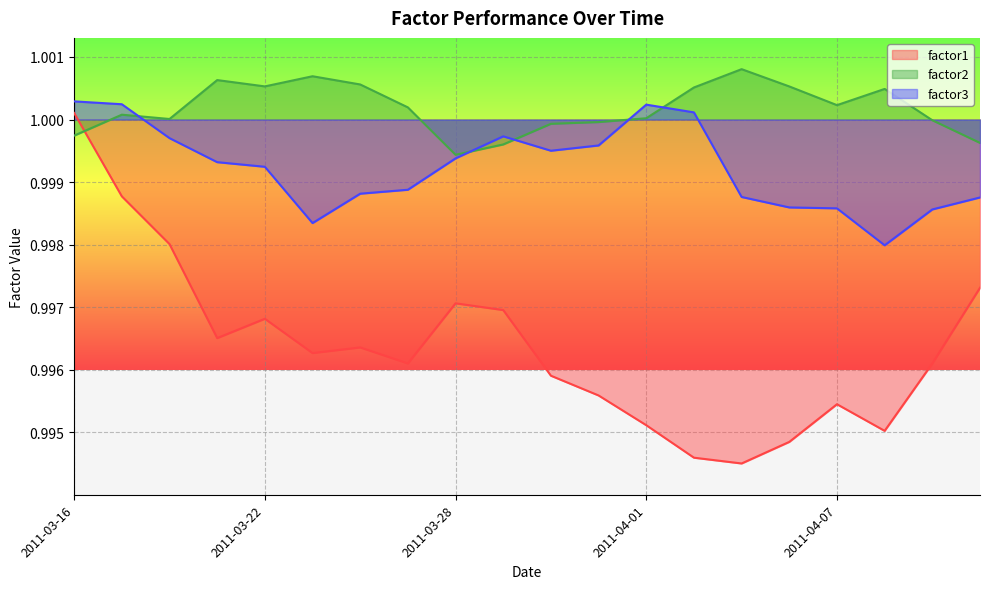

What is the label of the 14th point from the right?

2011-03-24